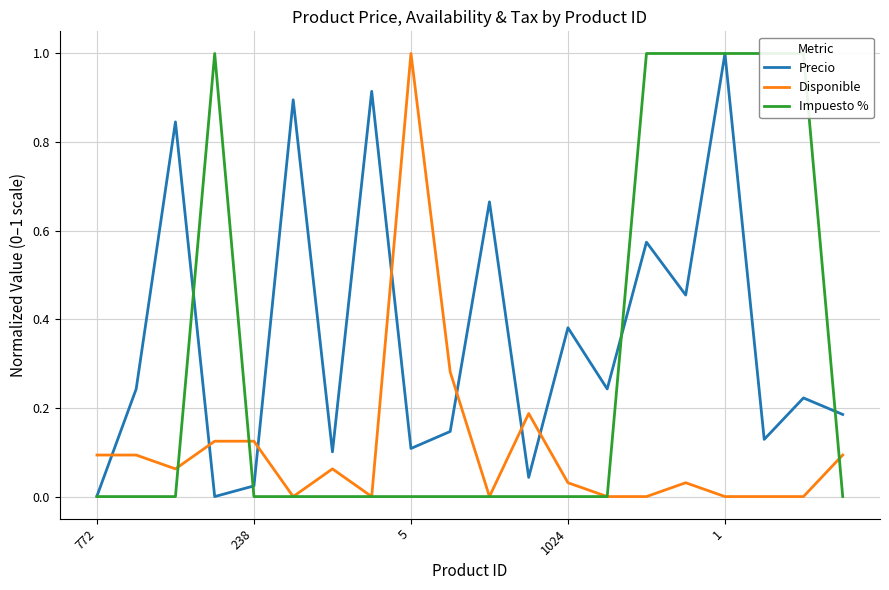

True or false: Disponible has a value of 1.3 at 5.

False